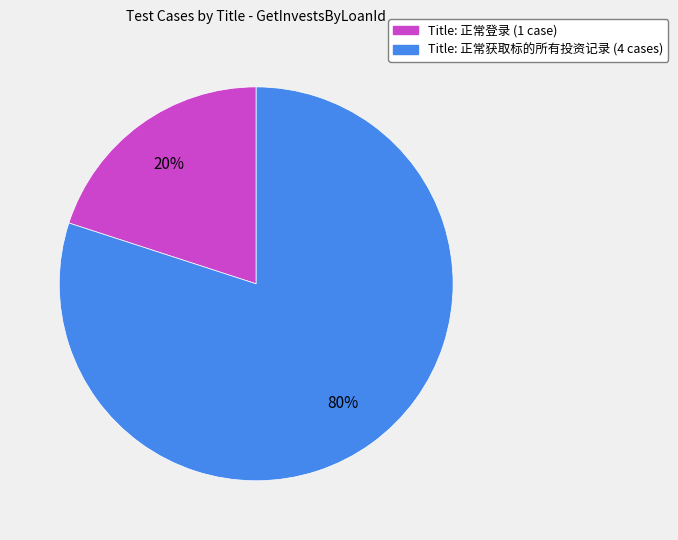

To the nearest percent, what is the average slice percentage?

50%